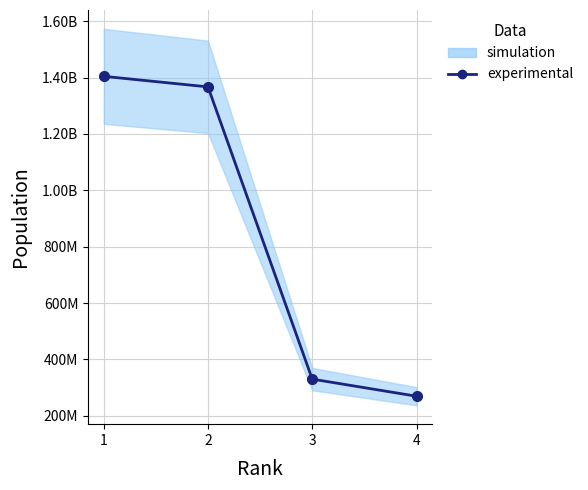

Which category has the lowest value across all series?

4